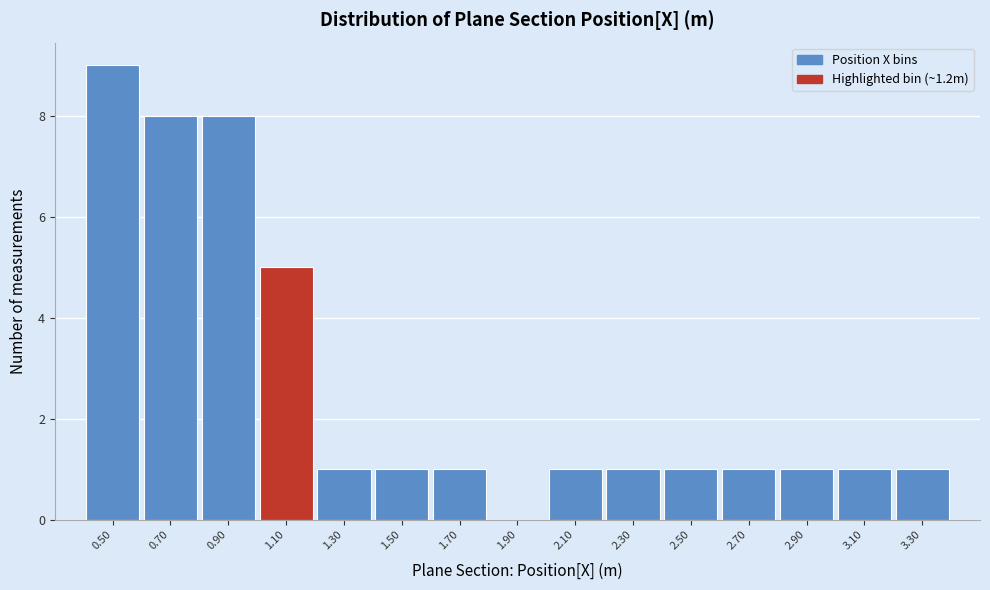

Reading left to right, what are all the values shown in this chart?

0.50=9	0.70=8	0.90=8	1.10=5	1.30=1	1.50=1	1.70=1	1.90=0	2.10=1	2.30=1	2.50=1	2.70=1	2.90=1	3.10=1	3.30=1